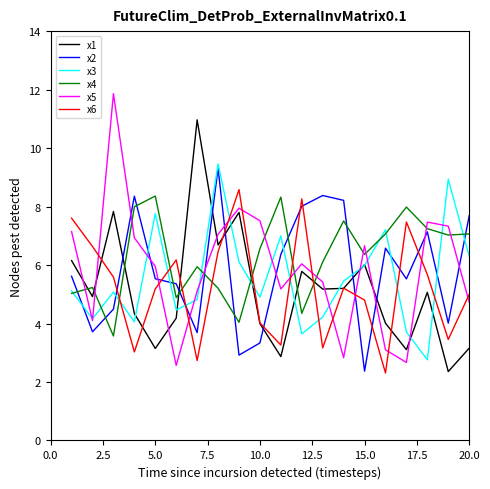

What is the highest value of the x6 series?

8.6